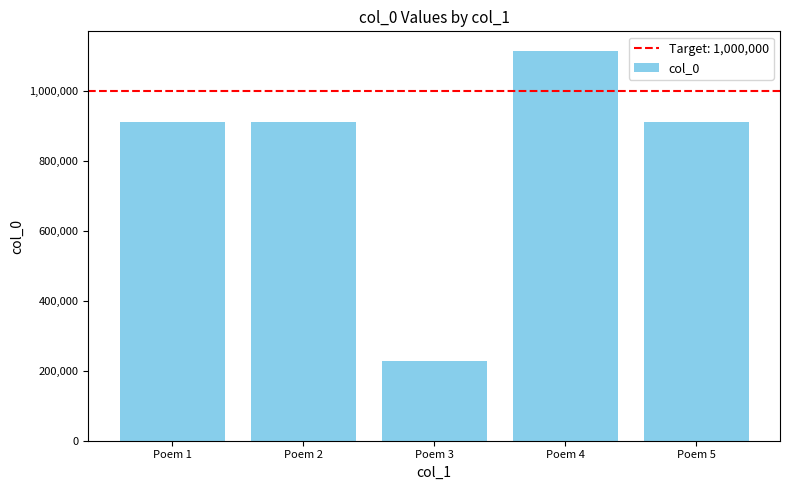

What is the sum of the values at Poem 5 and Poem 1?

1823164